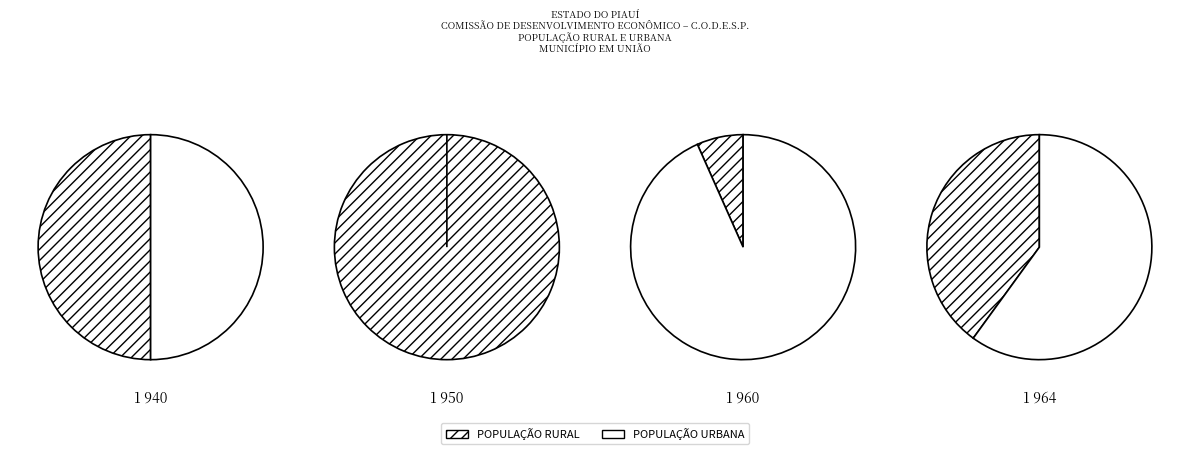

Does b1 account for over 50% of the chart?

No